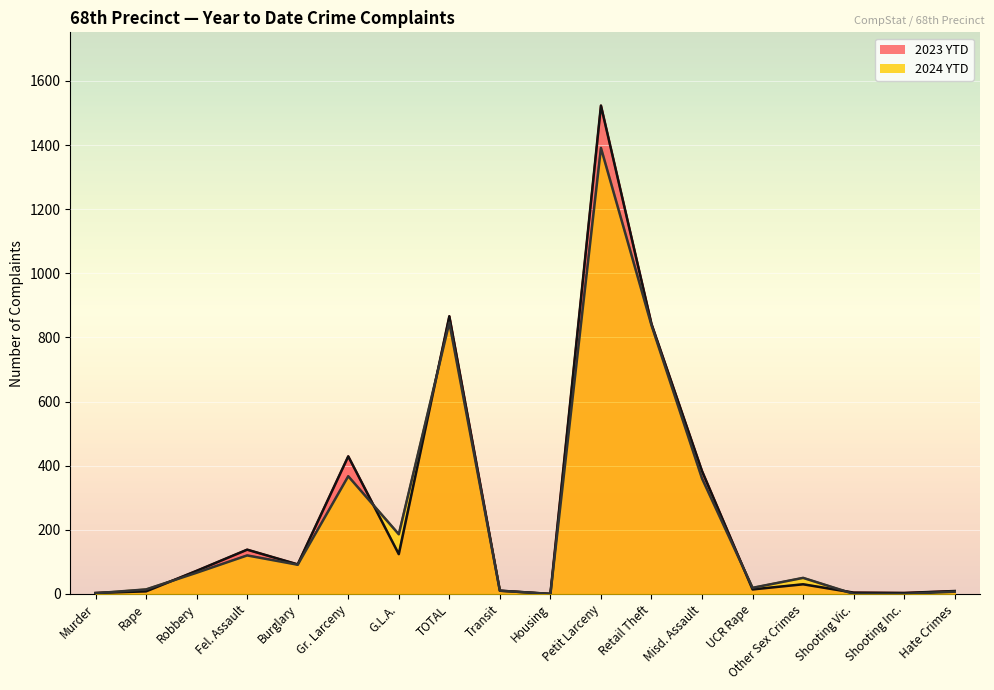

What is the label of the 4th point from the left?

Fel. Assault